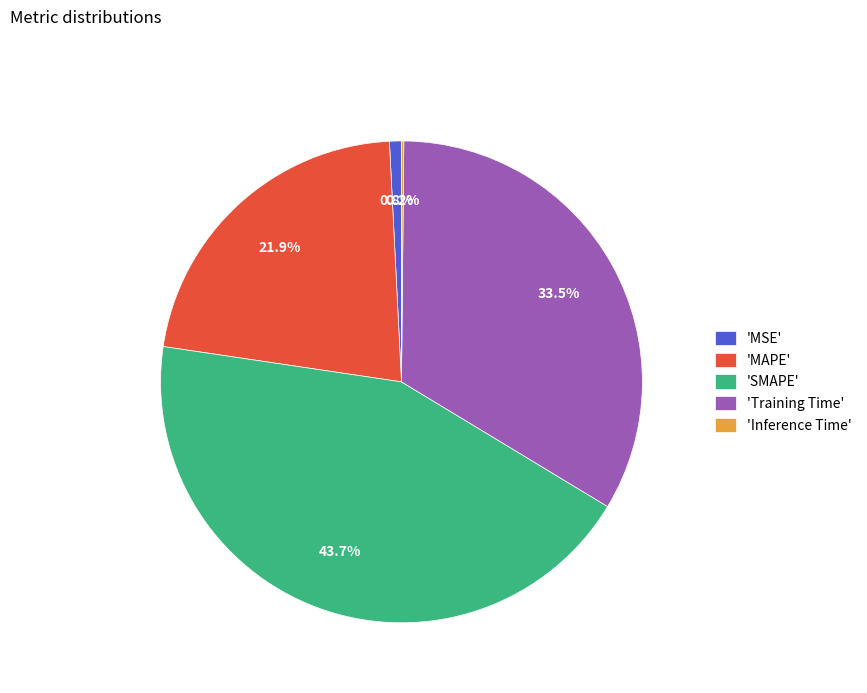

Is there a majority slice in this chart?

No